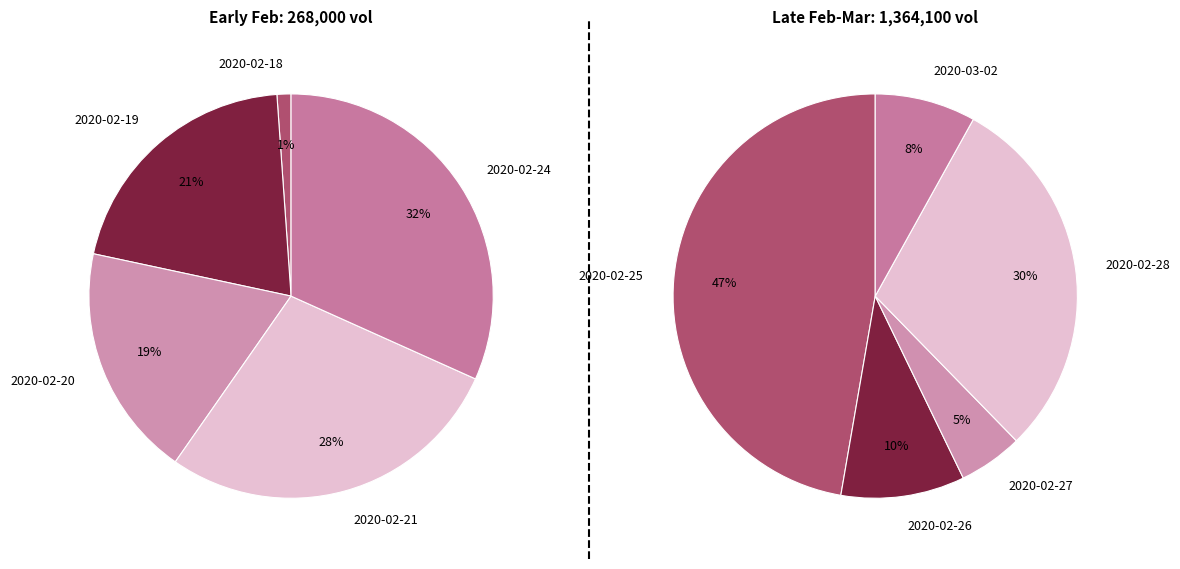

Rank the categories by value from highest to lowest.

2020-02-25, 2020-02-28, 2020-02-26, 2020-03-02, 2020-02-24, 2020-02-21, 2020-02-27, 2020-02-19, 2020-02-20, 2020-02-18